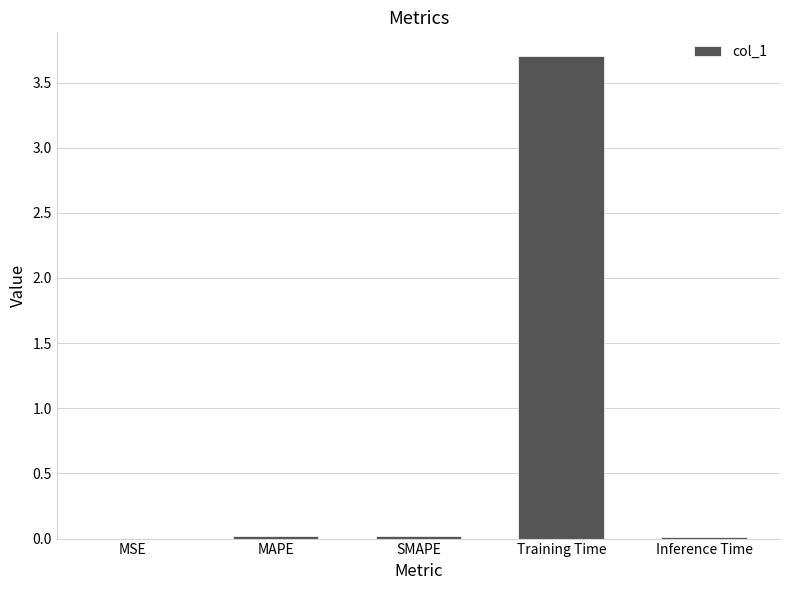

Is it true that the value at SMAPE is 0.0?

True